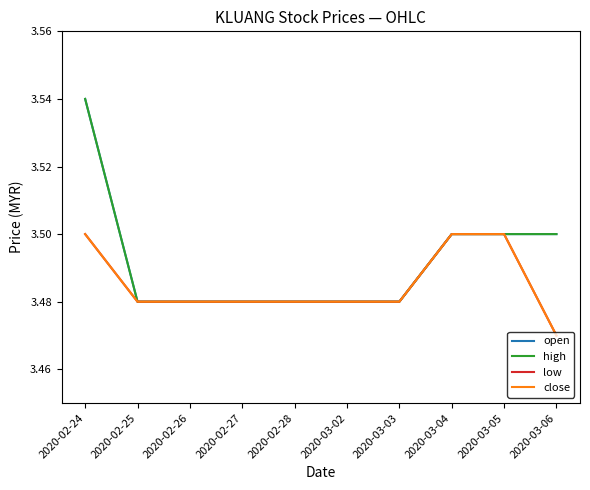

True or false: low has more than 0 points higher than both neighbors.

False